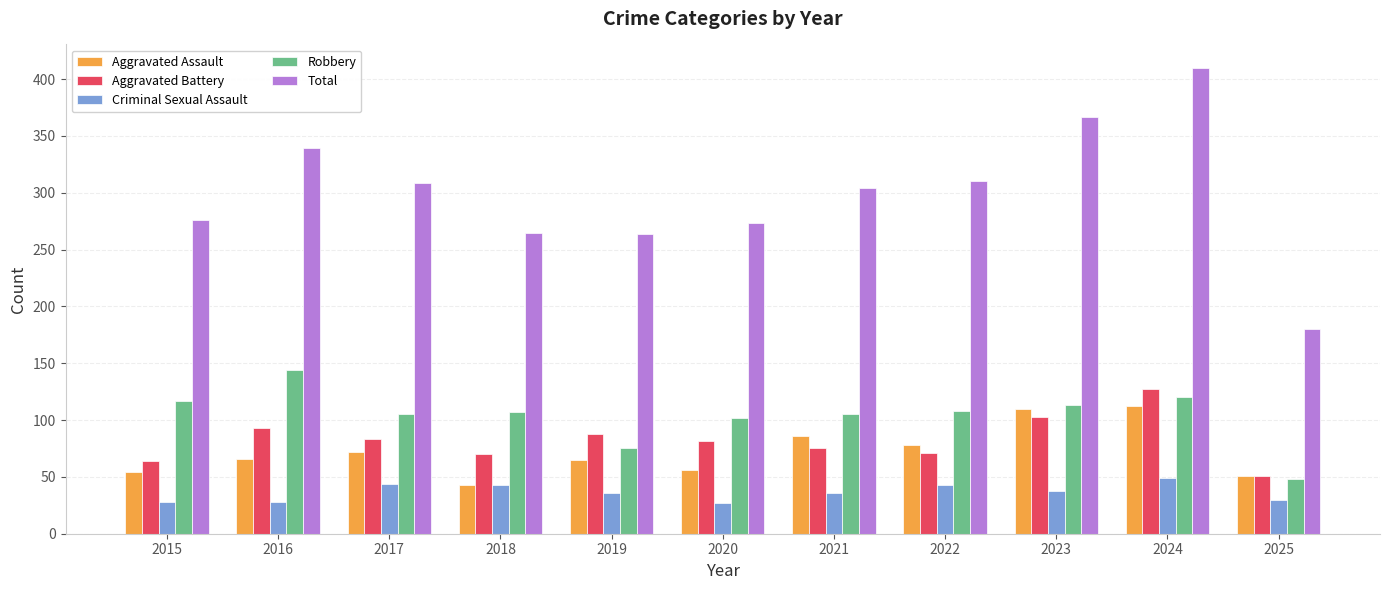

What is the value of the Robbery bar at the 10th from the left?

120